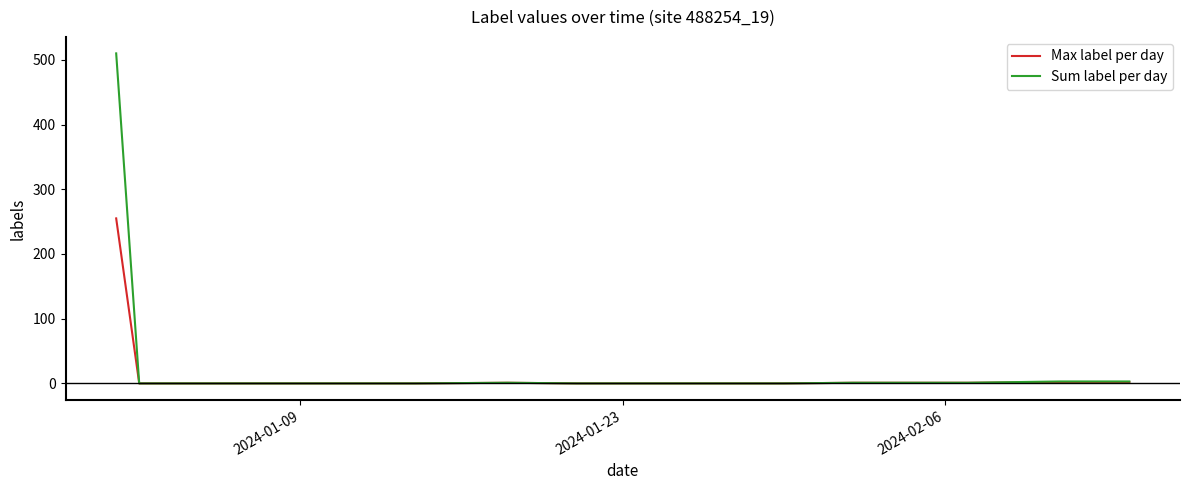

List the series in order of their peak value, lowest first.

Max label per day, Sum label per day